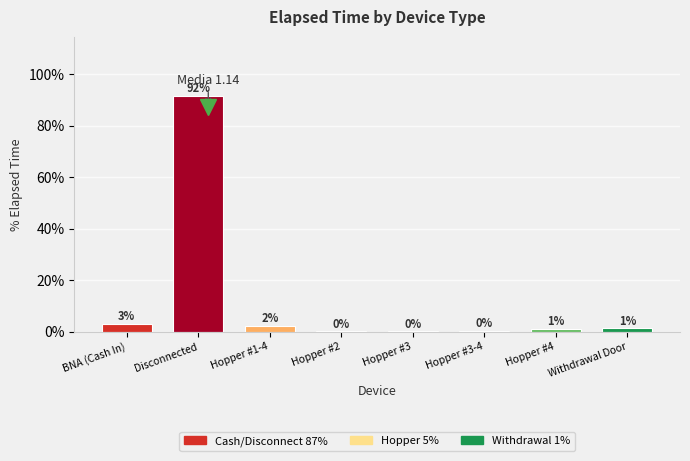

What is the label of the 3rd bar from the right?

Hopper #3-4